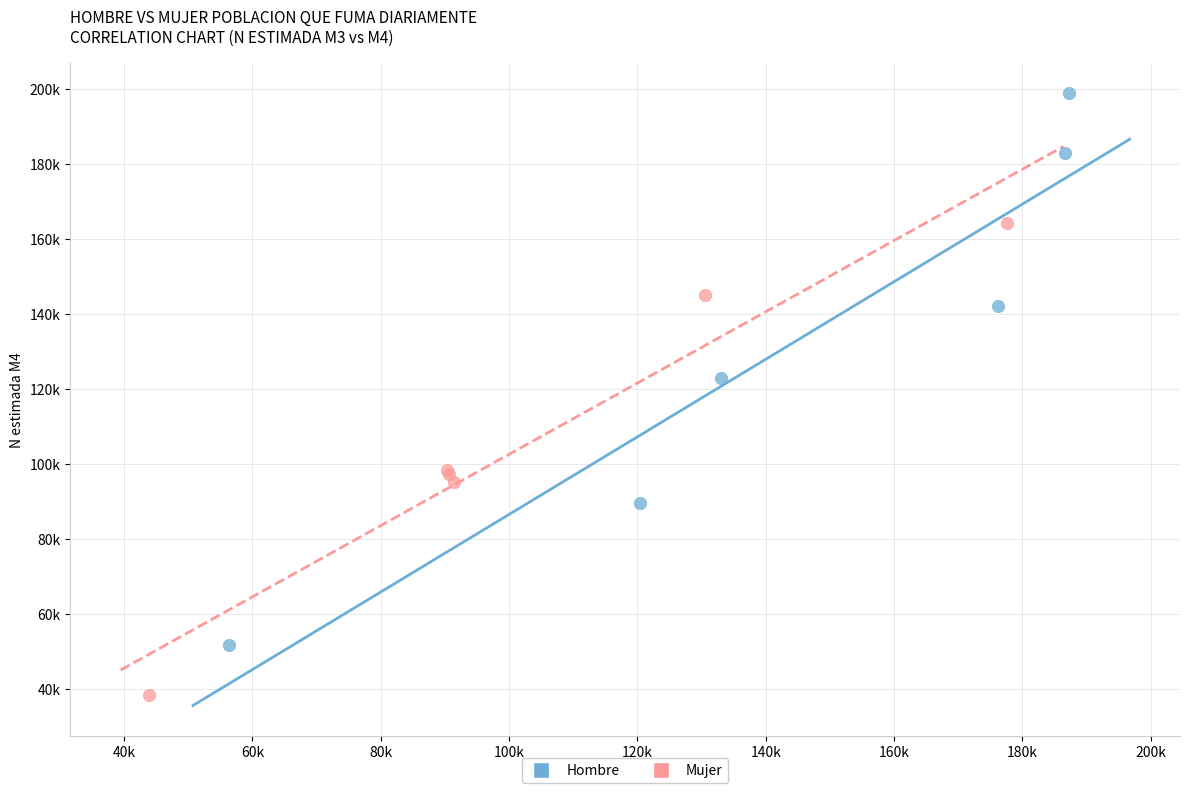

Which series reaches the maximum Y coordinate?

Hombre